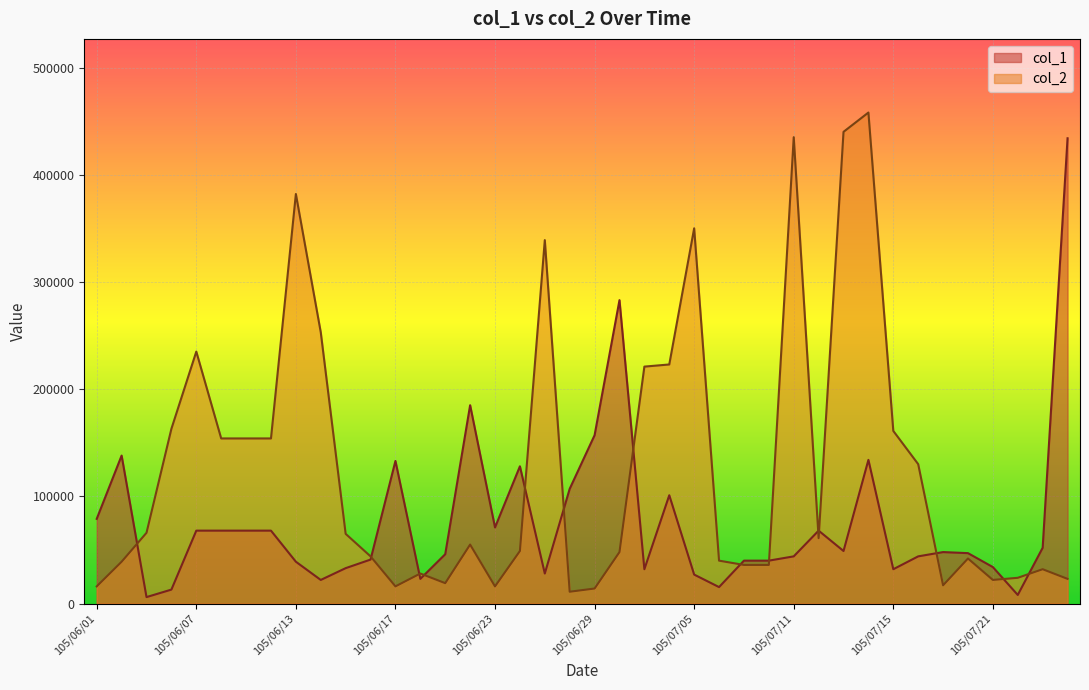

At 105/07/21, list the series in order from smallest to largest.

col_2, col_1